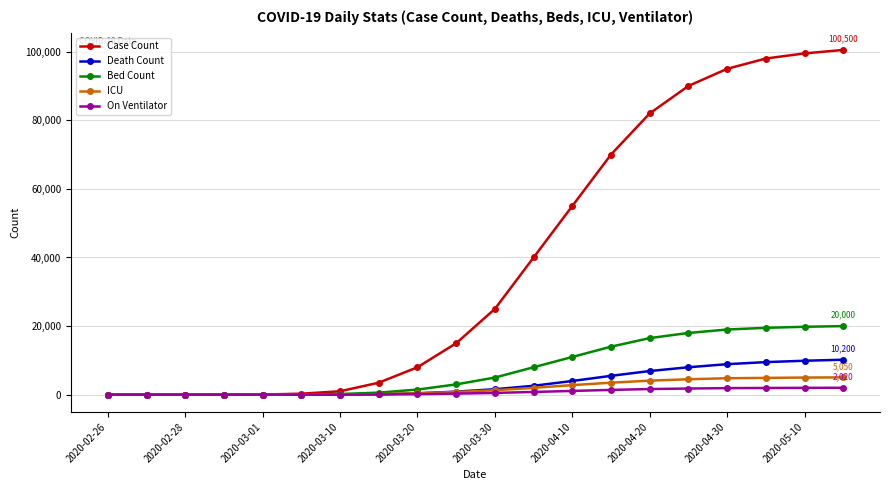

Which series has the largest range (max minus min)?

Case Count